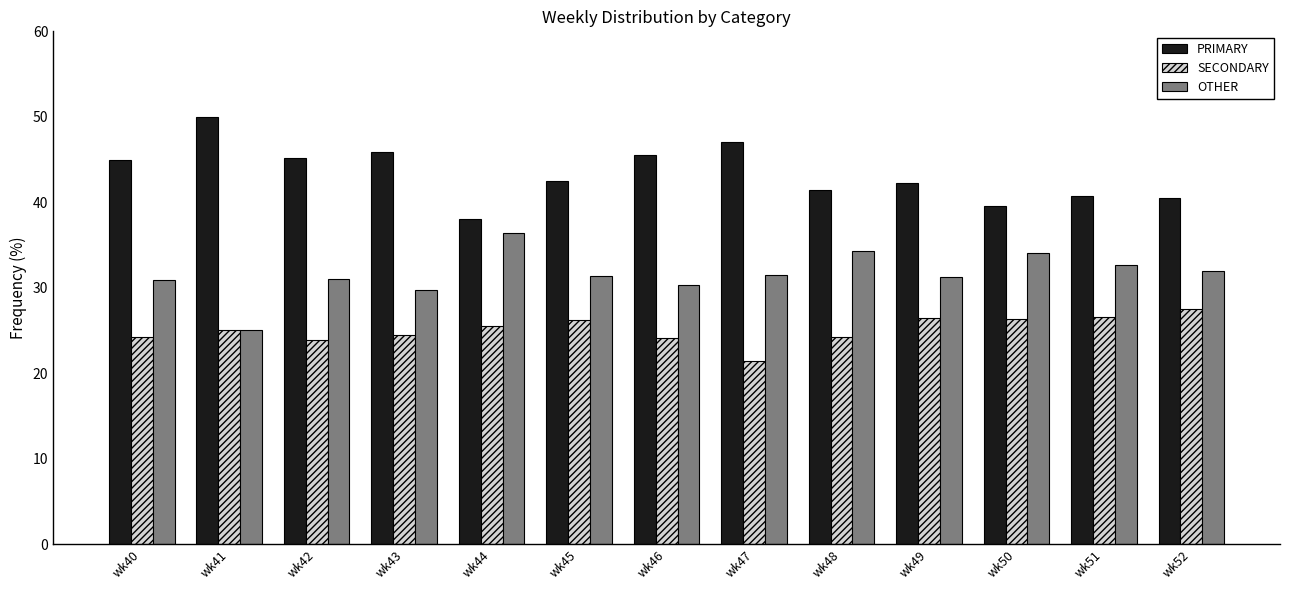

Is the value of PRIMARY at wk42 greater than the value of SECONDARY at wk48?

Yes